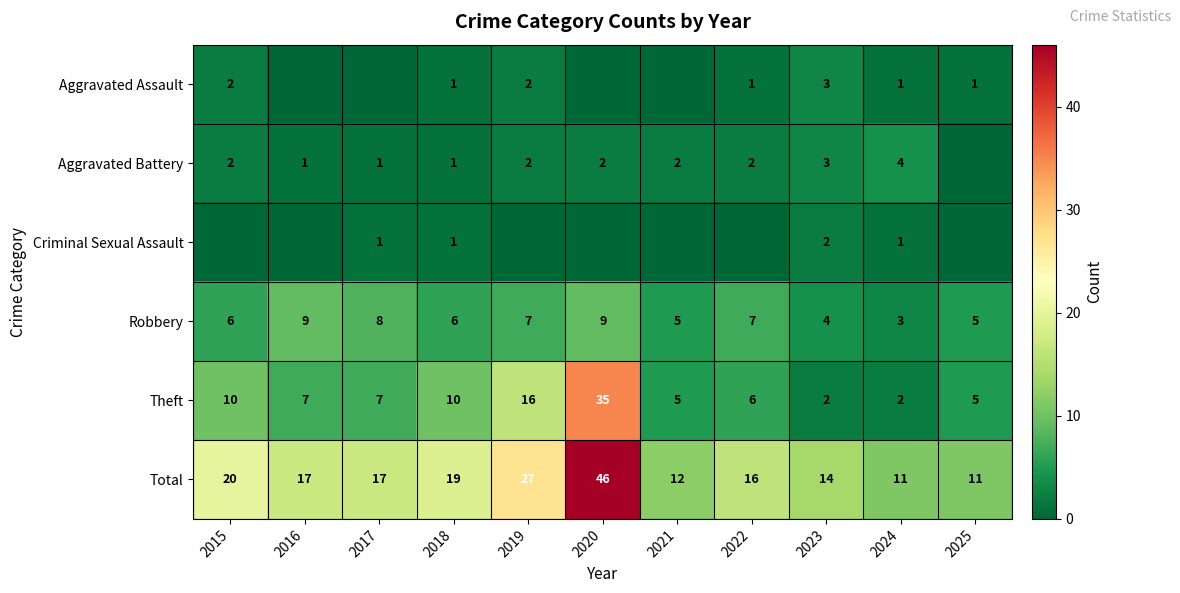

Is it true that Robbery equals 9 at 2016?

True